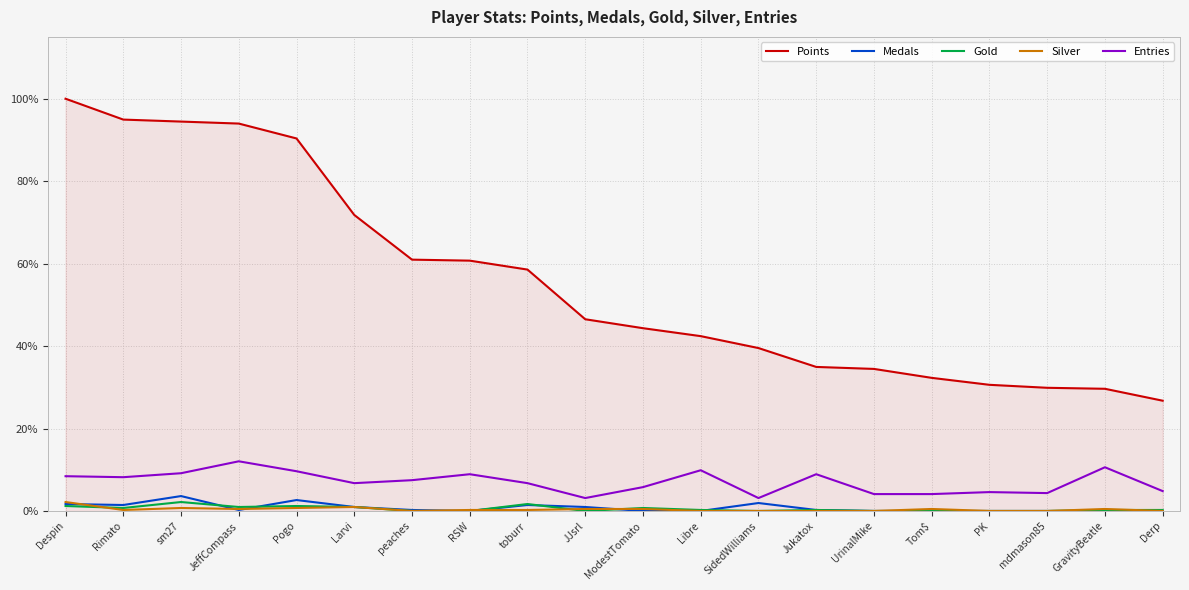

What is the difference between the highest and lowest values at mdmason85?

29.9